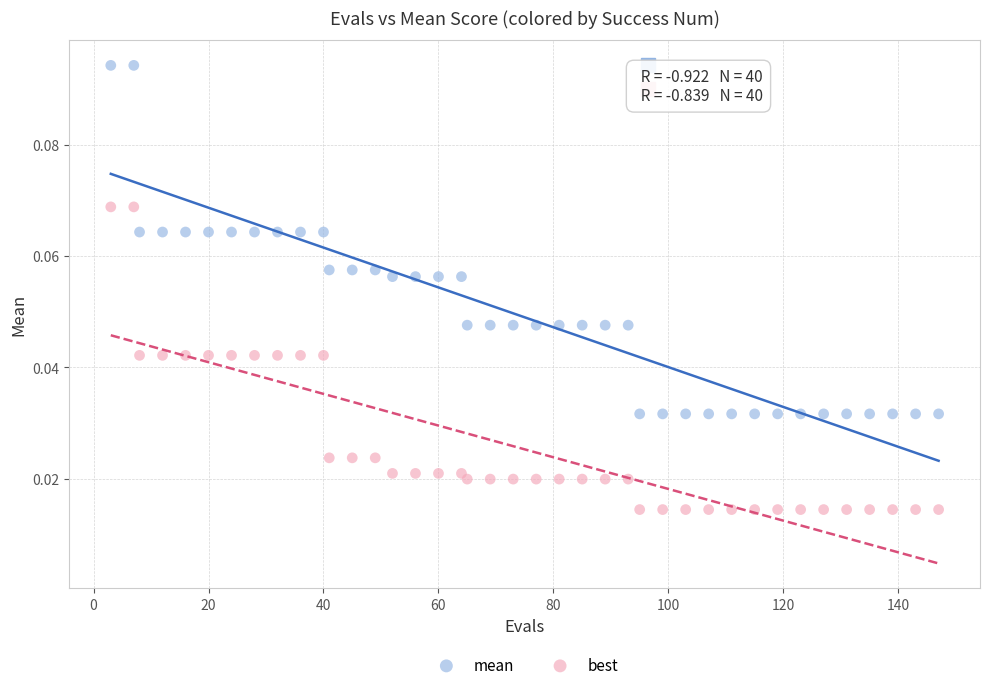

Which series has the widest spread of Y values?

mean